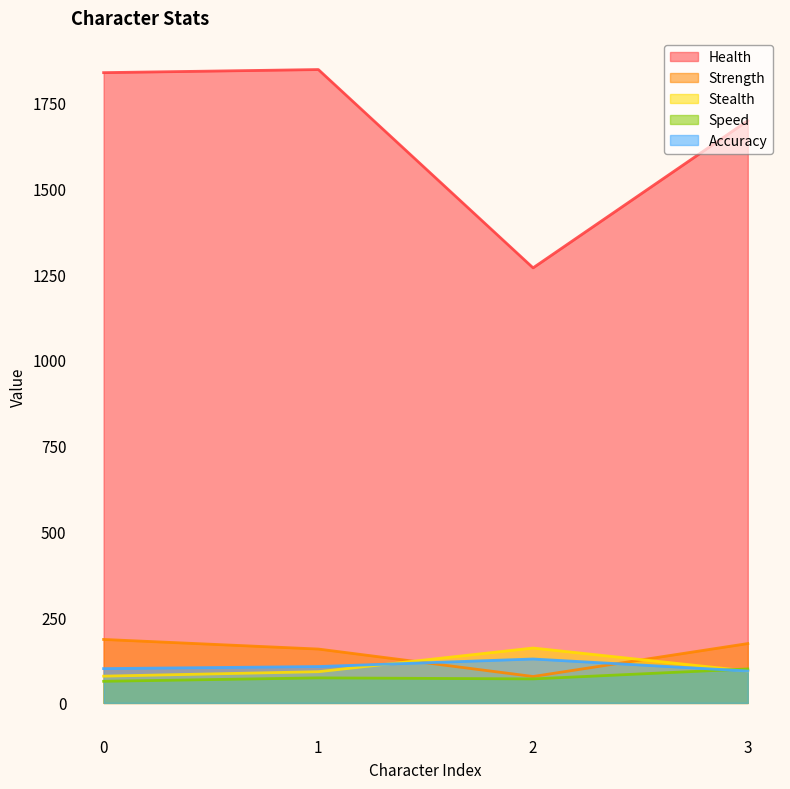

Reading left to right, what are all the values shown in this chart?

Health: 0=1837	1=1846	2=1268	3=1697
Strength: 0=185	1=157	2=77	3=173
Stealth: 0=78	1=91	2=160	3=93
Speed: 0=63	1=73	2=70	3=99
Accuracy: 0=100	1=106	2=128	3=93